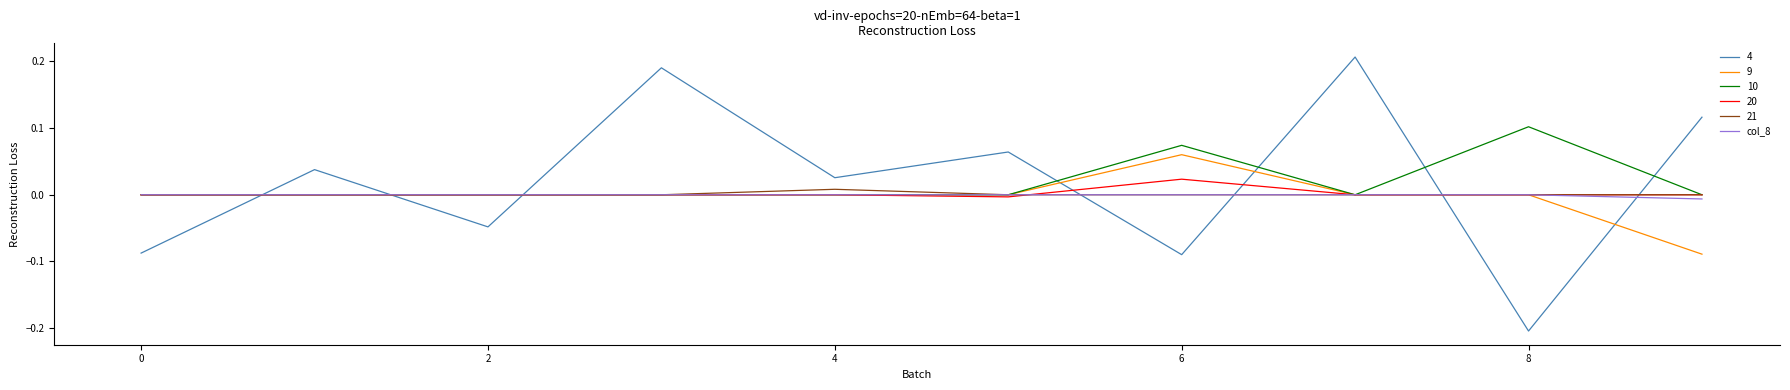

True or false: 4 and 20 intersect in this chart.

True